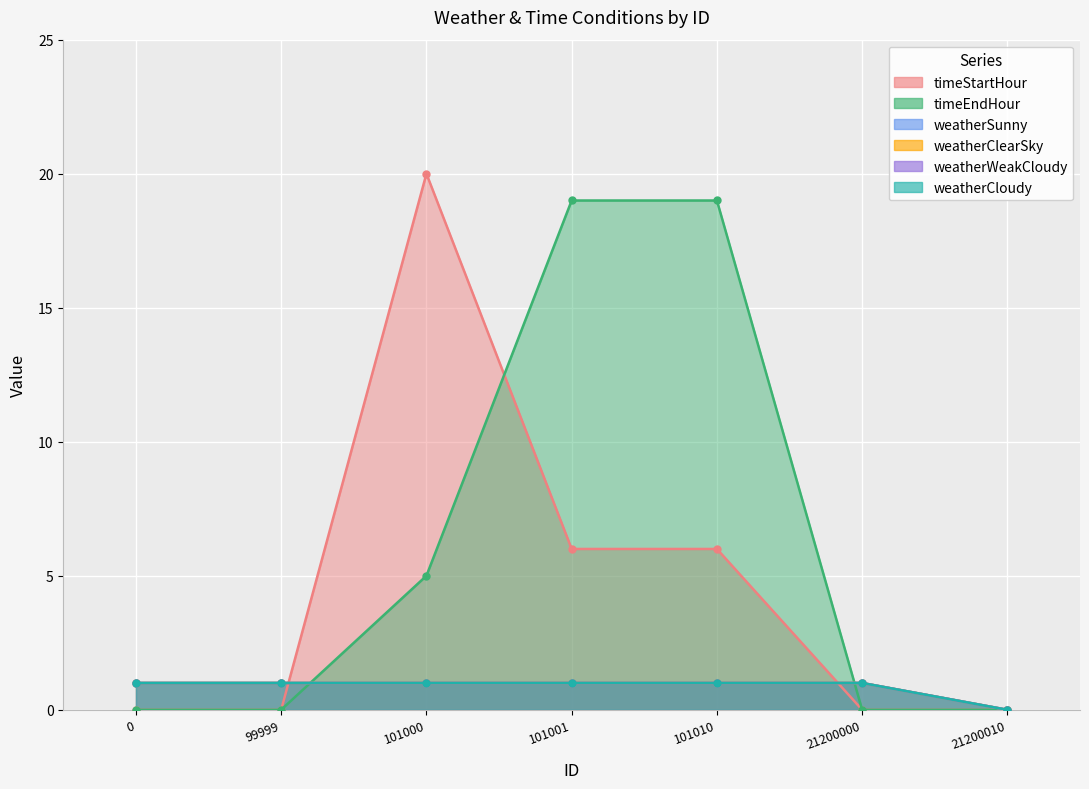

What is the difference between the maximum and minimum values in the timeStartHour series?

20